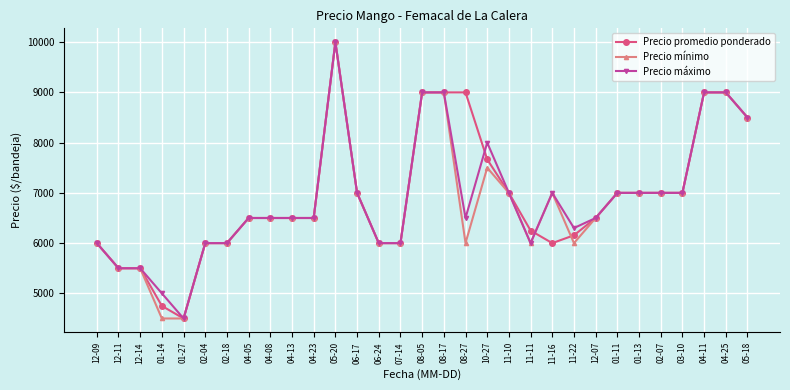

True or false: Precio promedio ponderado has more than 0 points higher than both neighbors.

True